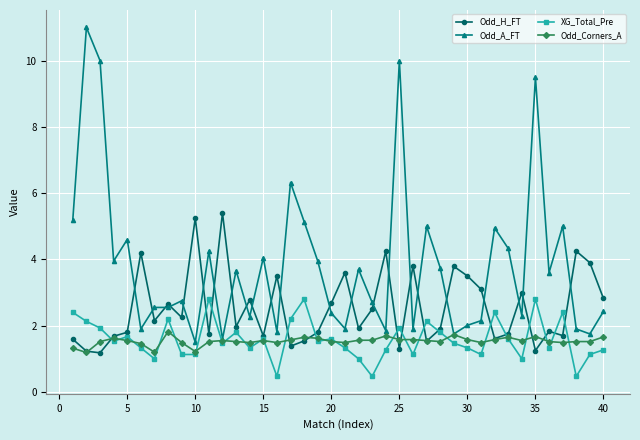

Is this an area chart (filled region under the line)?

No